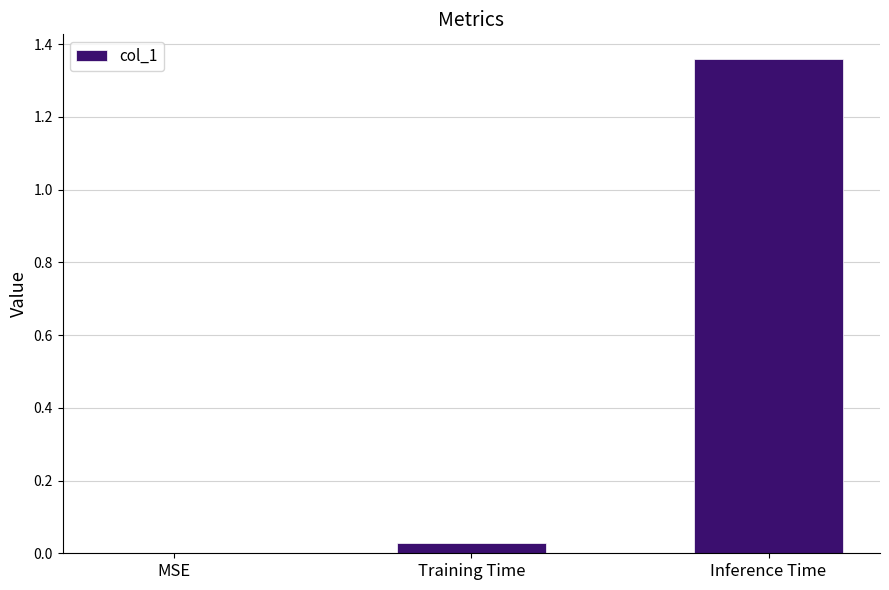

What is the change in value from MSE to Inference Time?

+1.4